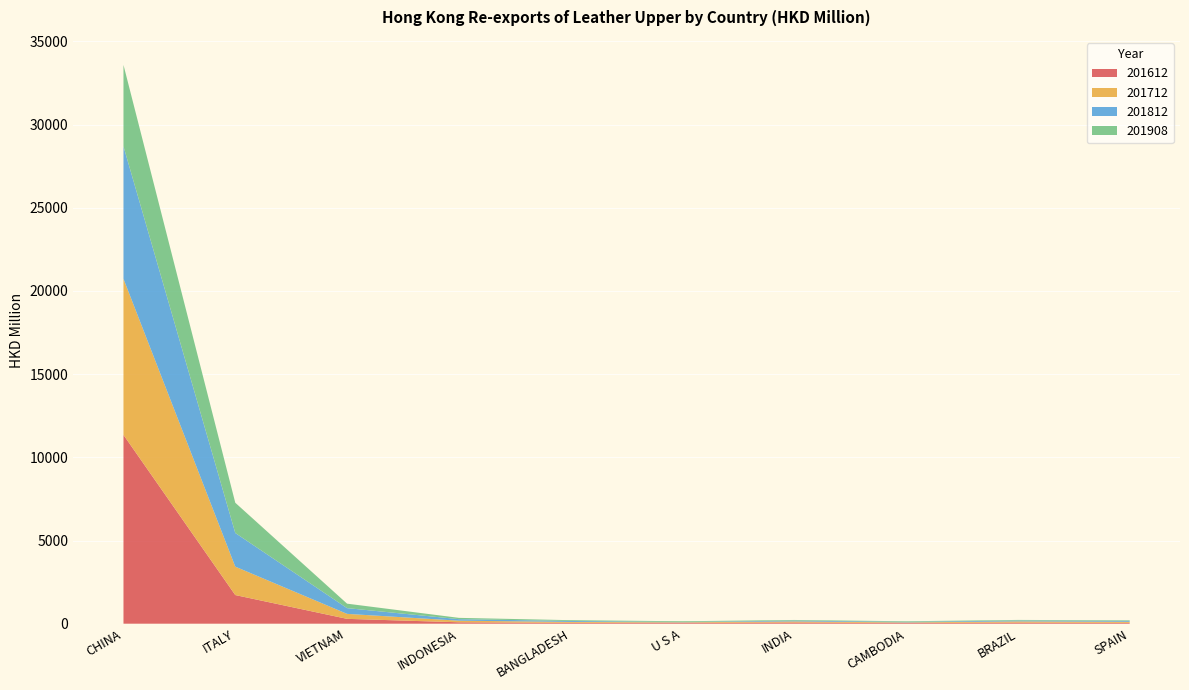

Reading left to right, what are all the values shown in this chart?

201612: CHINA=11349.2	ITALY=1721.8	VIETNAM=291.3	INDONESIA=84.6	BANGLADESH=55.0	U S A=54.8	INDIA=73.7	CAMBODIA=44.6	BRAZIL=68.3	SPAIN=50.6
201712: CHINA=9381.1	ITALY=1707.2	VIETNAM=298.8	INDONESIA=96.0	BANGLADESH=51.5	U S A=29.4	INDIA=62.6	CAMBODIA=32.8	BRAZIL=69.3	SPAIN=64.0
201812: CHINA=7965.2	ITALY=2023.6	VIETNAM=345.4	INDONESIA=92.1	BANGLADESH=57.0	U S A=16.8	INDIA=51.9	CAMBODIA=32.9	BRAZIL=54.1	SPAIN=55.1
201908: CHINA=4896.4	ITALY=1818.2	VIETNAM=268.7	INDONESIA=78.2	BANGLADESH=48.0	U S A=45.2	INDIA=35.9	CAMBODIA=35.1	BRAZIL=34.7	SPAIN=34.0